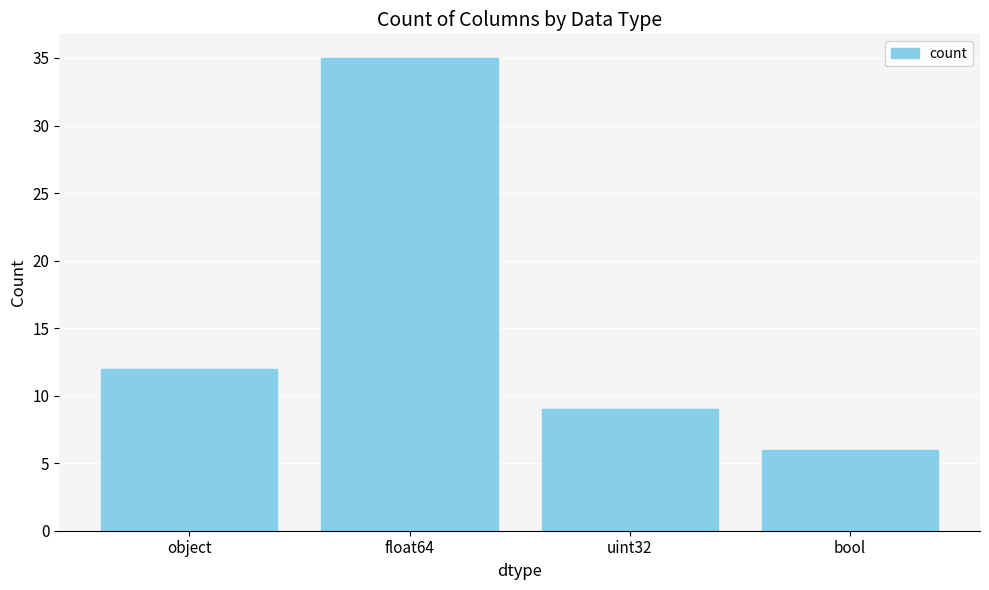

Reading left to right, extract all data points from this chart.

object=12	float64=35	uint32=9	bool=6